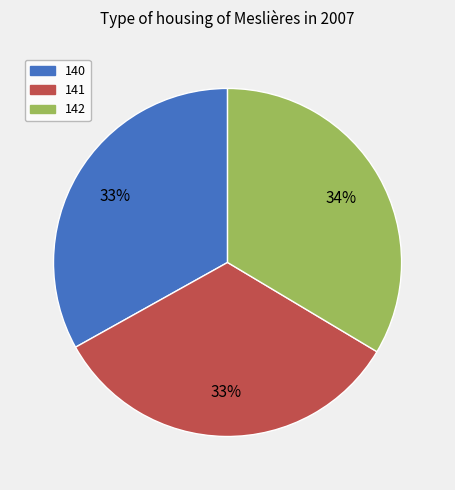

Does 142 account for over 50% of the chart?

No